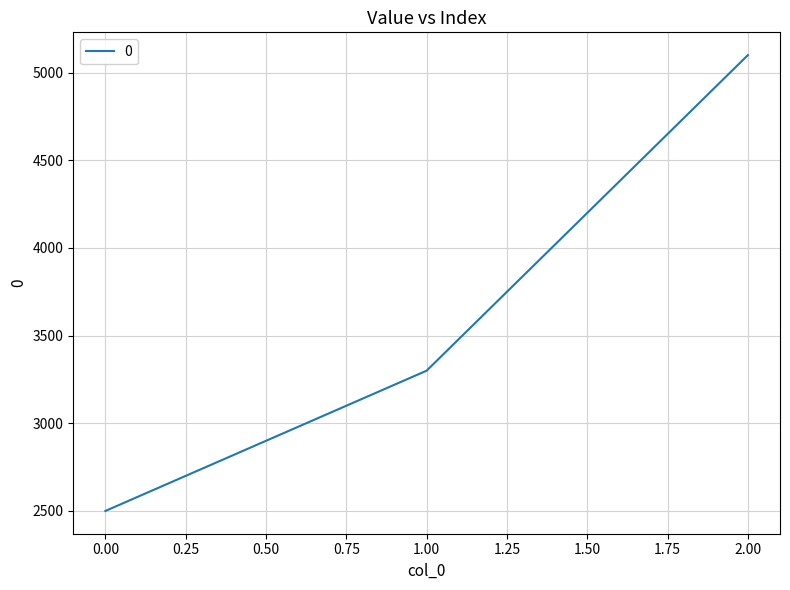

Read the value at 0.00.

2500